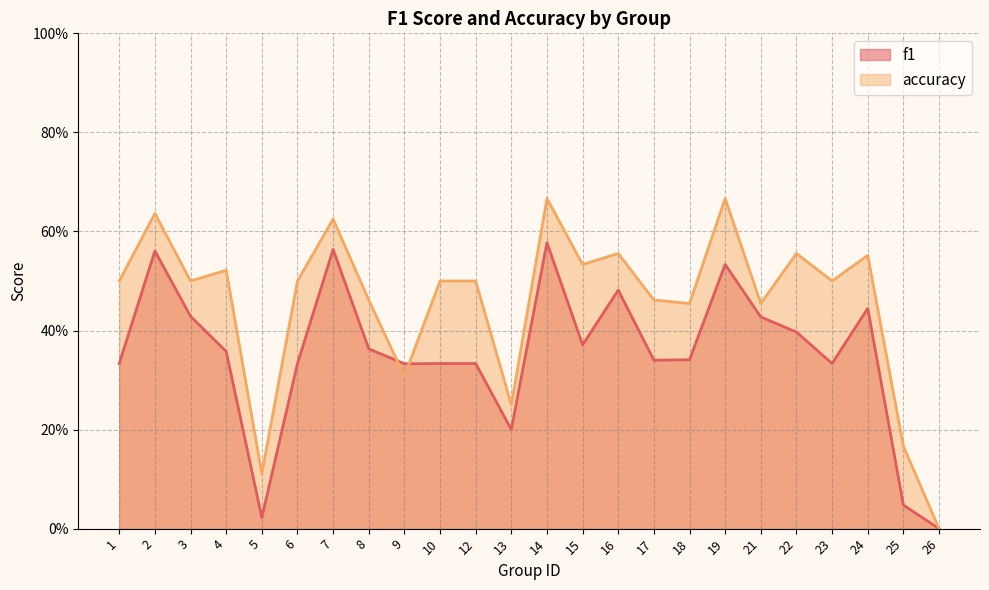

Count the number of data series in this chart.

2